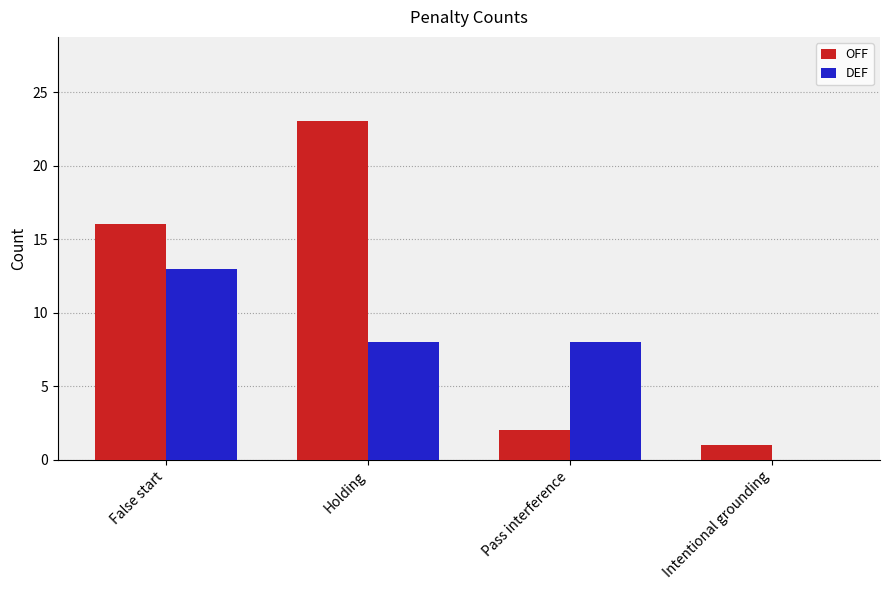

How many groups of bars are there?

4